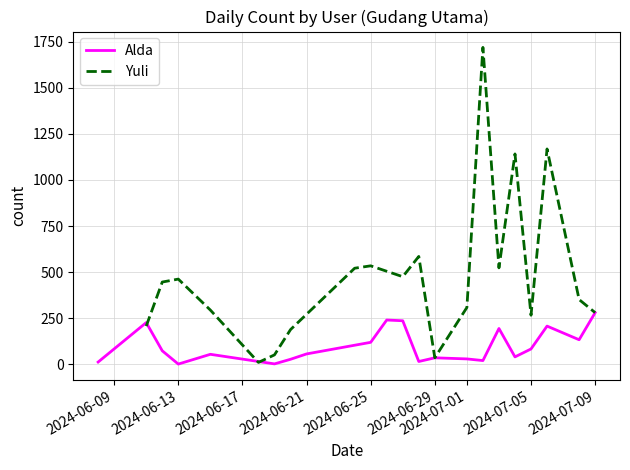

How many values exceed 56?

10